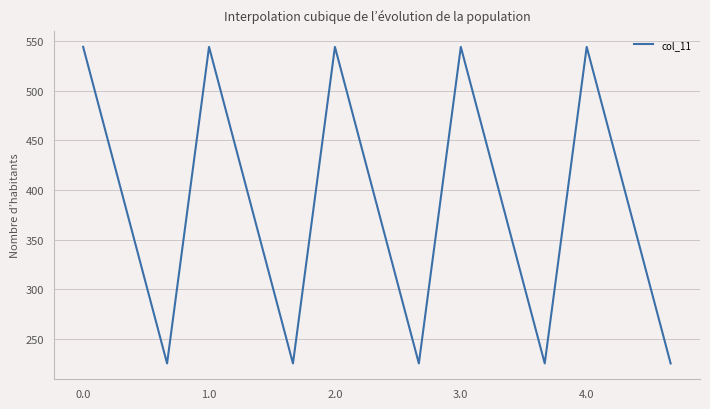

What is the difference between the maximum and minimum values?

319.0